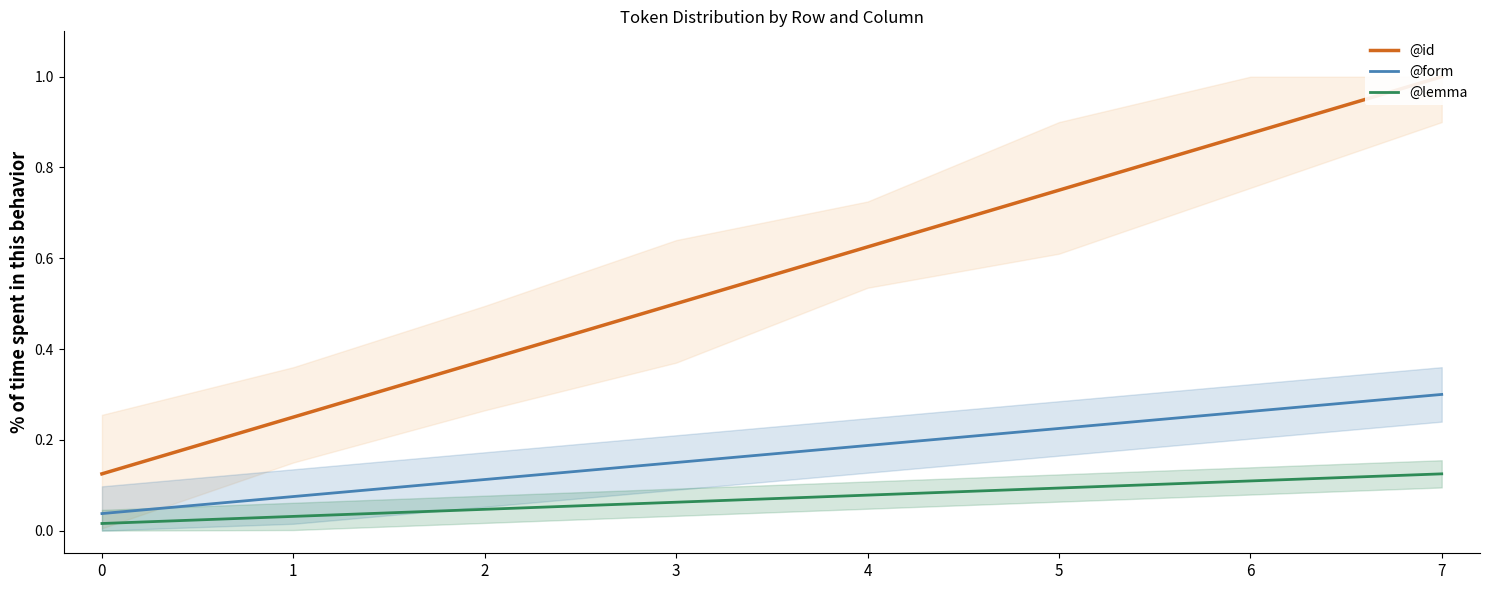

What is the average value of the @id series?

0.6